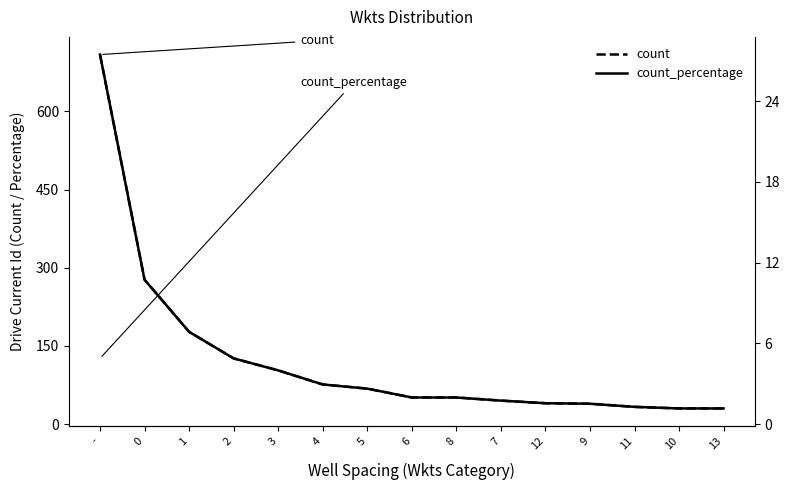

Reading left to right, what are all the values shown in this chart?

count: 709.0	277.0	177.0	126.0	103.0	76.0	68.0	51.0	51.0	45.0	40.0	39.0	33.0	30.0	30.0
count_percentage: 27.5	10.7	6.9	4.9	4.0	2.9	2.6	2.0	2.0	1.7	1.5	1.5	1.3	1.2	1.2